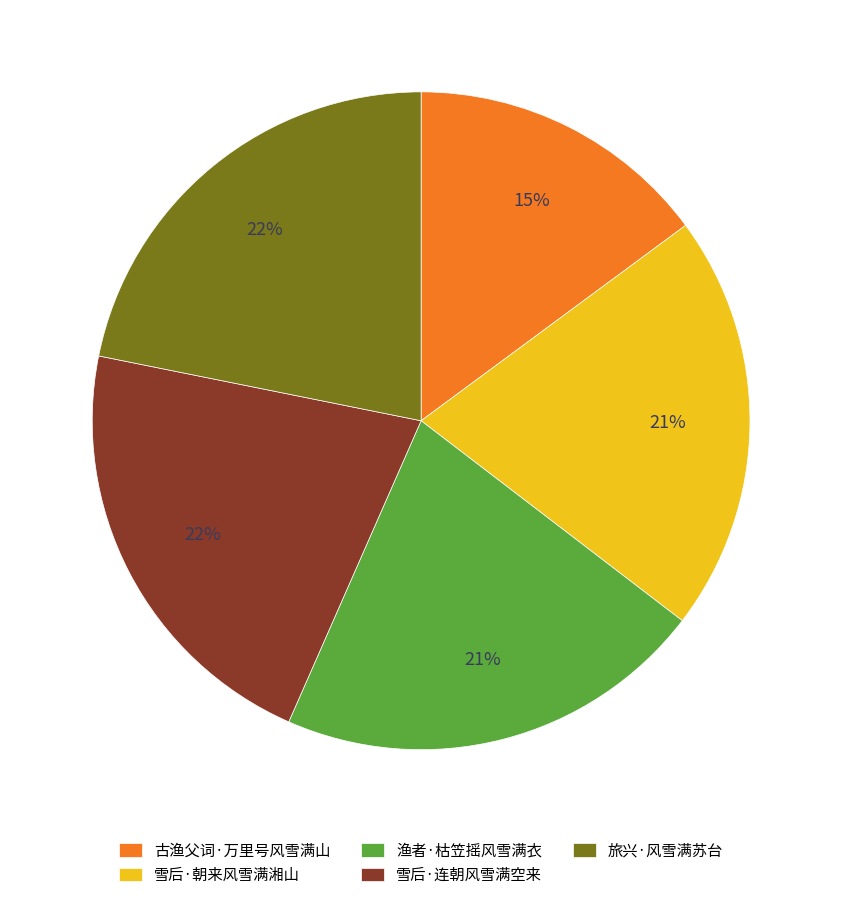

Do 雪后·朝来风雪满湘山 and 雪后·连朝风雪满空来 together represent more than half of the pie?

No